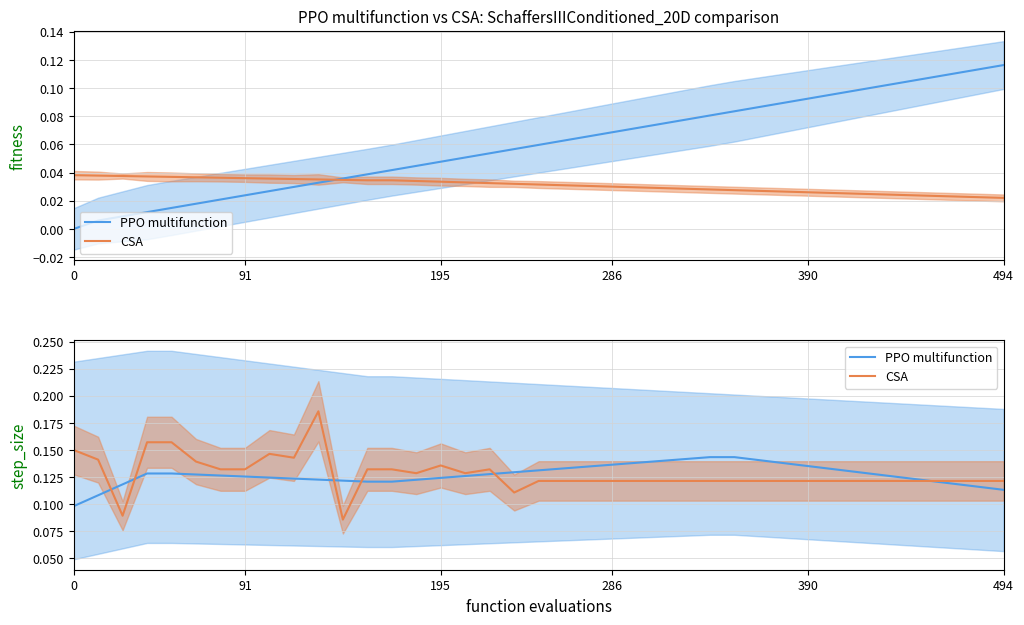

Which series changed the most between 195 and 9?

CSA